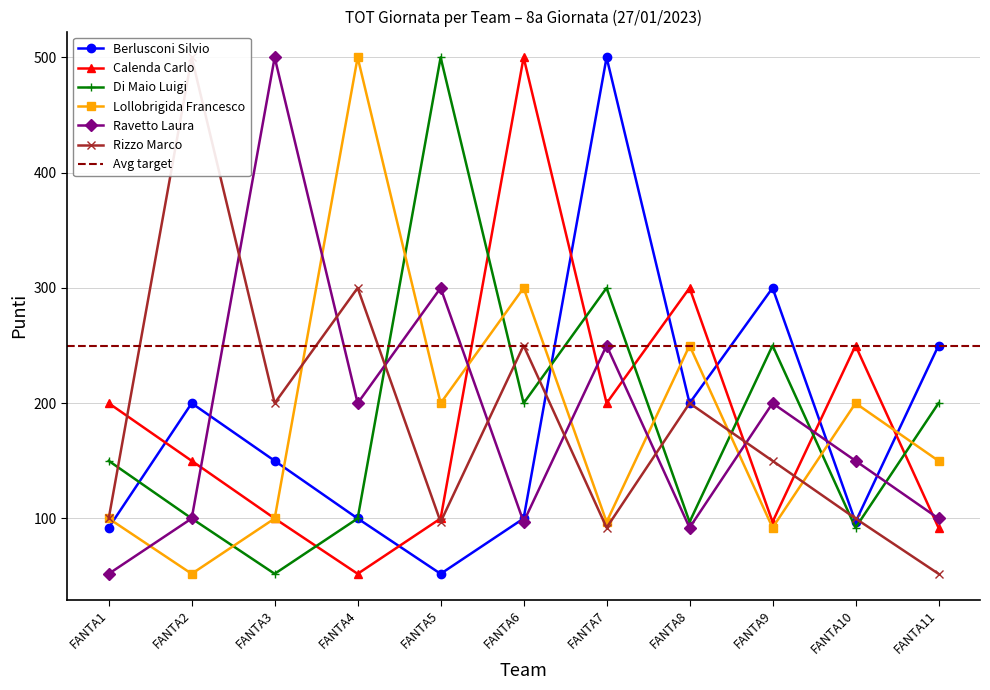

At which category is the sum across all series the highest?

FANTA6